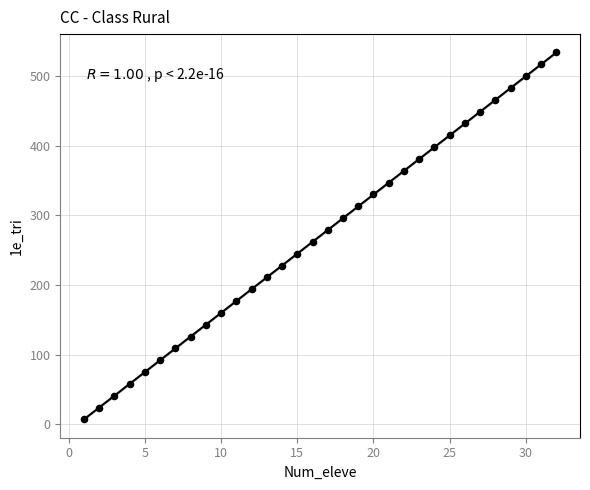

What is the range of X values (max minus min)?

31